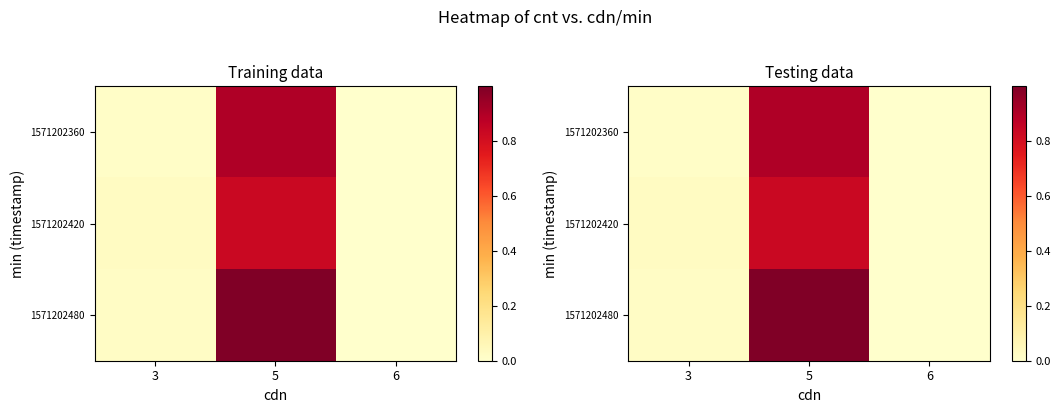

Which label corresponds to the largest value in the chart?

5